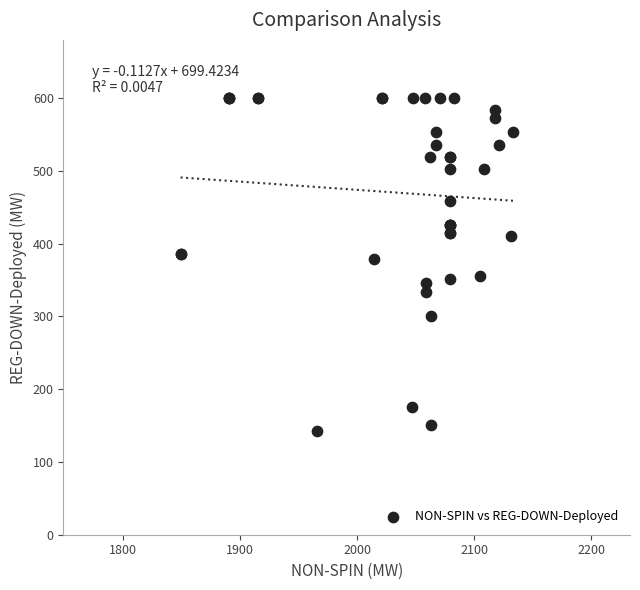

What Y value in the scatter plot is closest to 371?

379